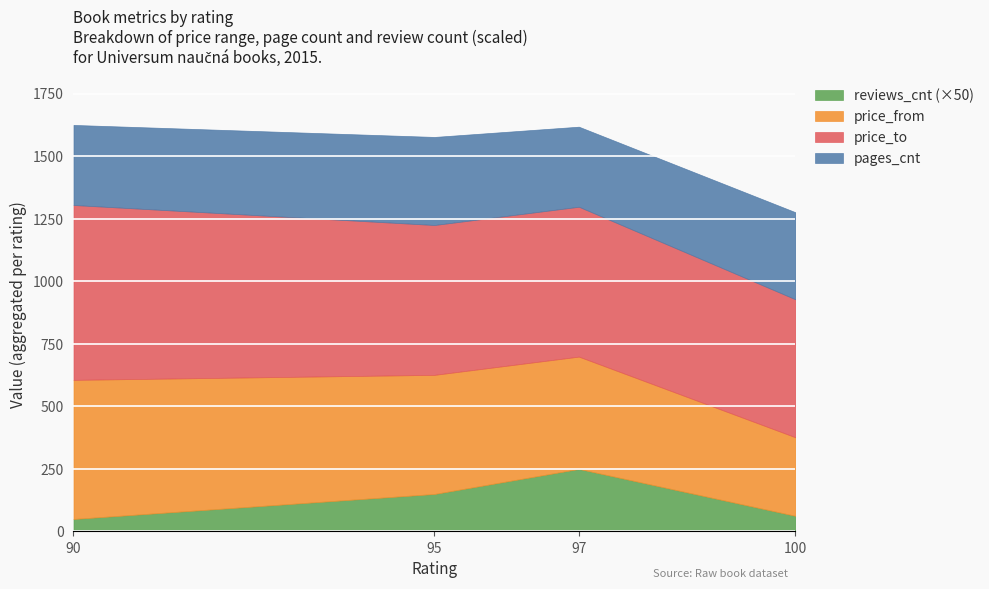

What is the difference between the pages_cnt values at 95 and 100?

4